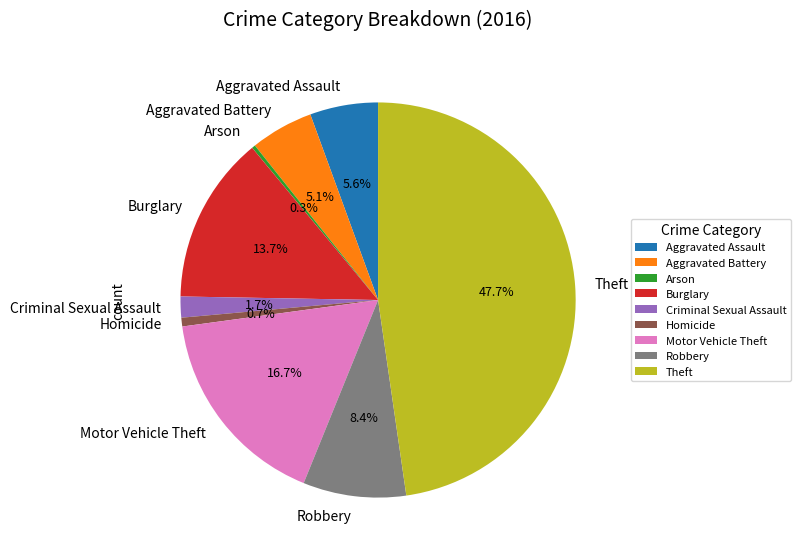

To the nearest percent, what is the difference between the largest and smallest slice percentages?

47%